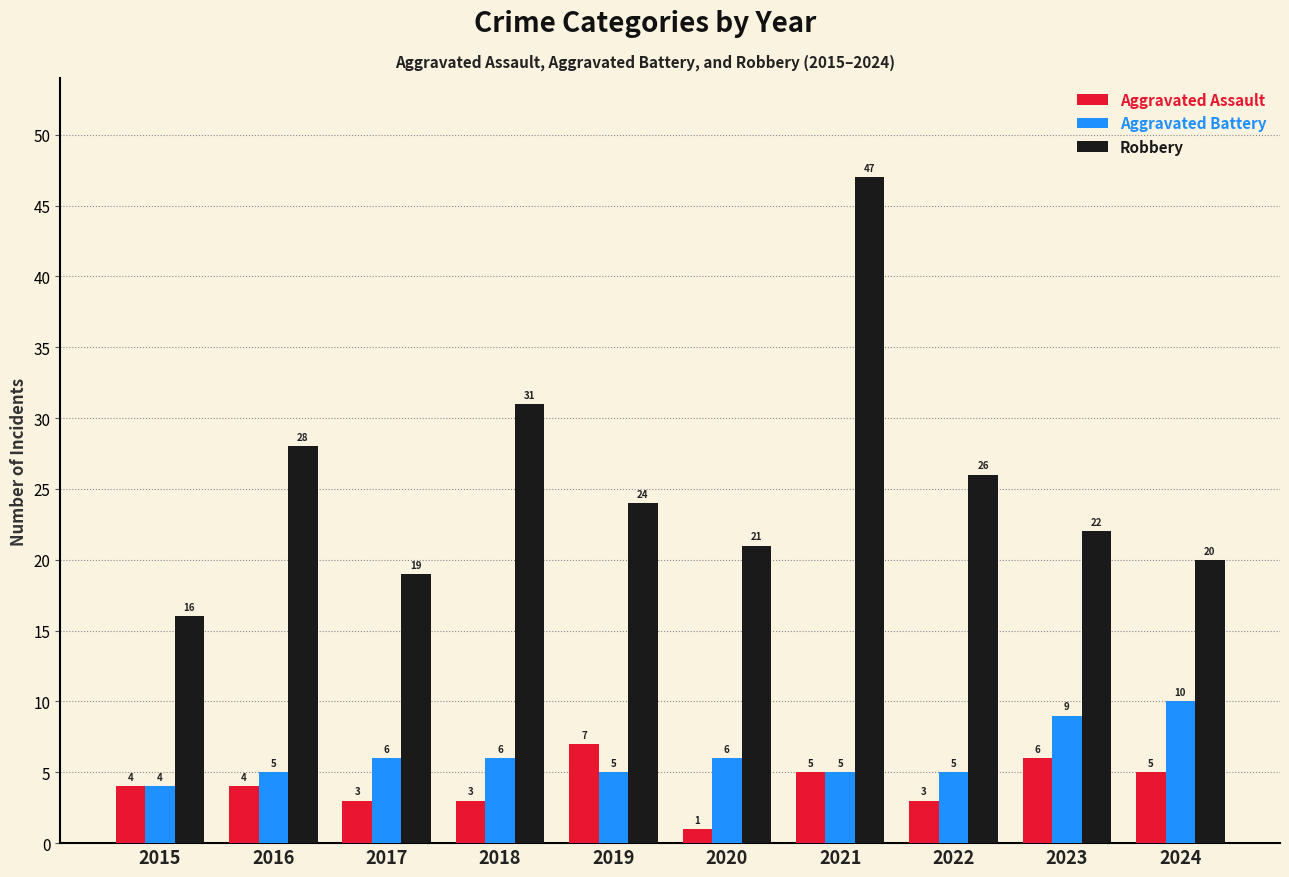

Between 2018 and 2024, which series saw the biggest shift?

Robbery